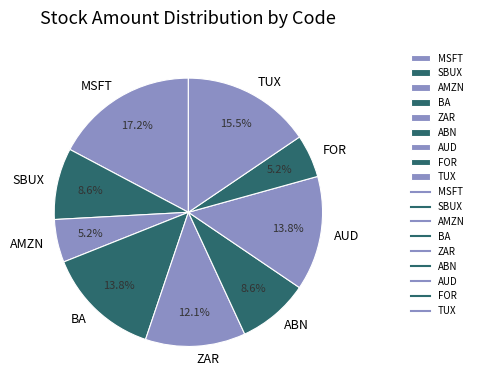

To the nearest percent, what is the average slice percentage?

11%